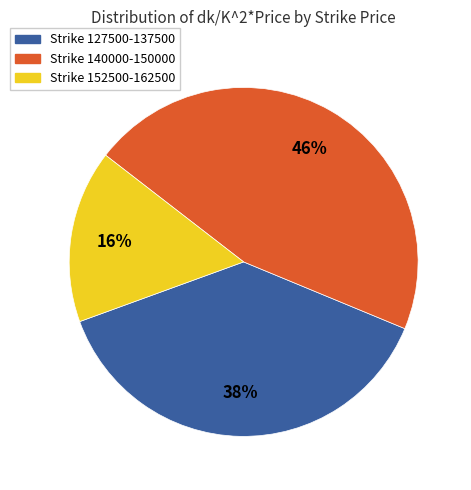

To the nearest percent, what is the difference between the largest and smallest slice percentages?

30%